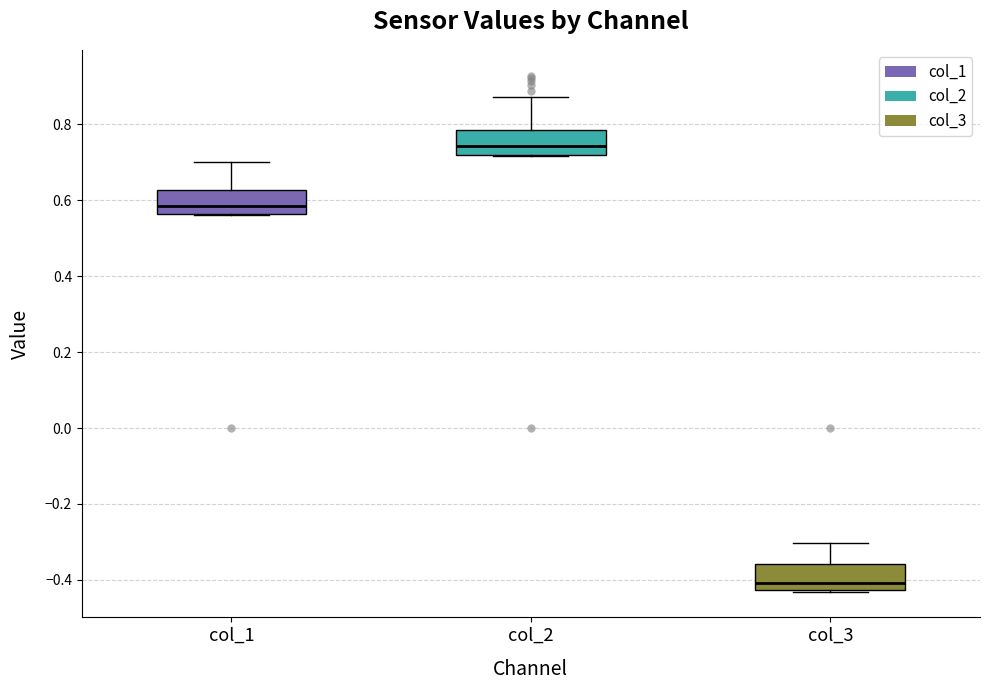

Reading left to right, read every box against the y-axis: the position of its median line, the range the box covers, and the ends of its whiskers. The values are not printed on the chart, so give them approximately, as read against the axis.

col_1: median 0.58, box 0.56 to 0.62, whiskers 0.56 to 0.70
col_2: median 0.74, box 0.72 to 0.78, whiskers 0.72 to 0.88
col_3: median -0.40, box -0.42 to -0.36, whiskers -0.44 to -0.30